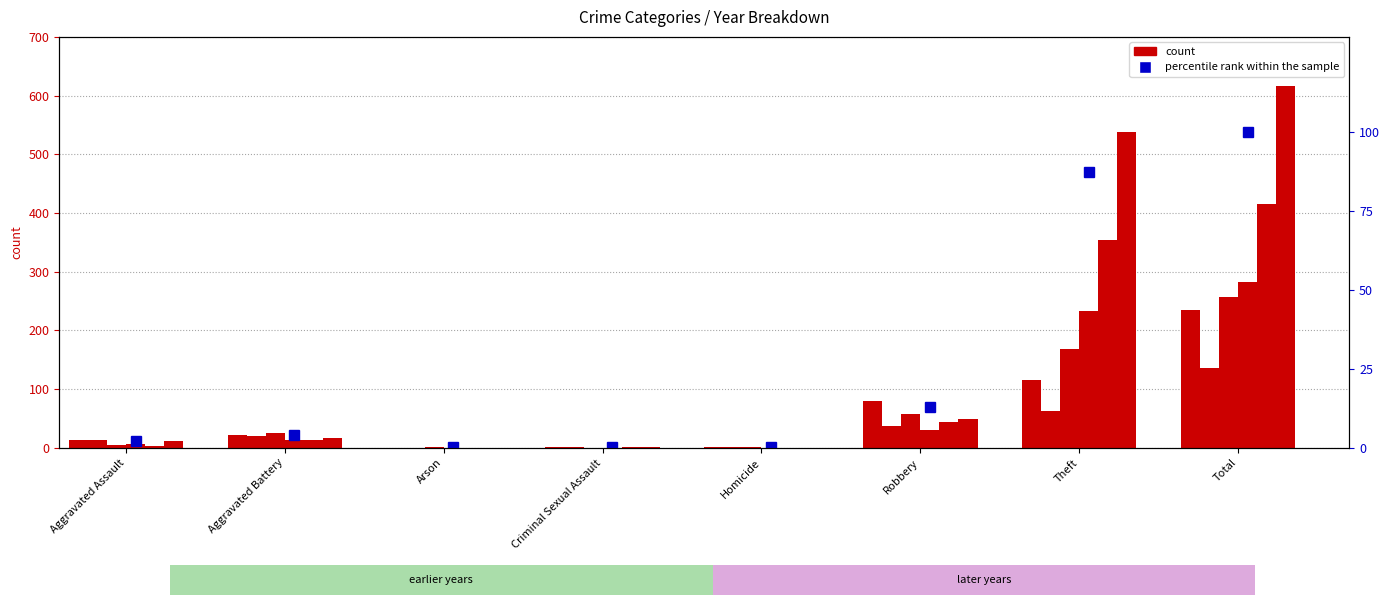

Is it true that the value at Aggravated Battery is 4.2?

True